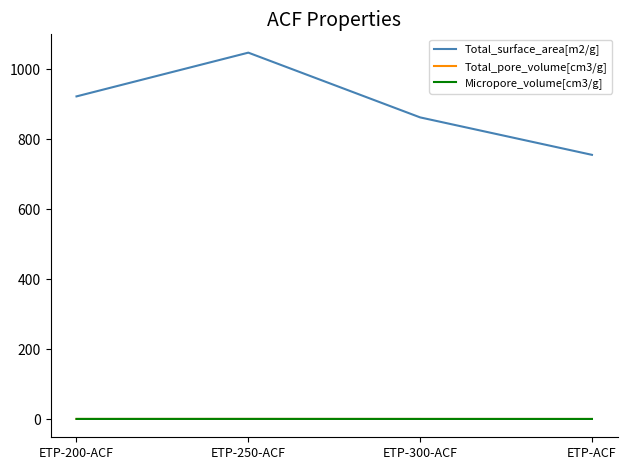

At how many categories does at least one series exceed 82?

4